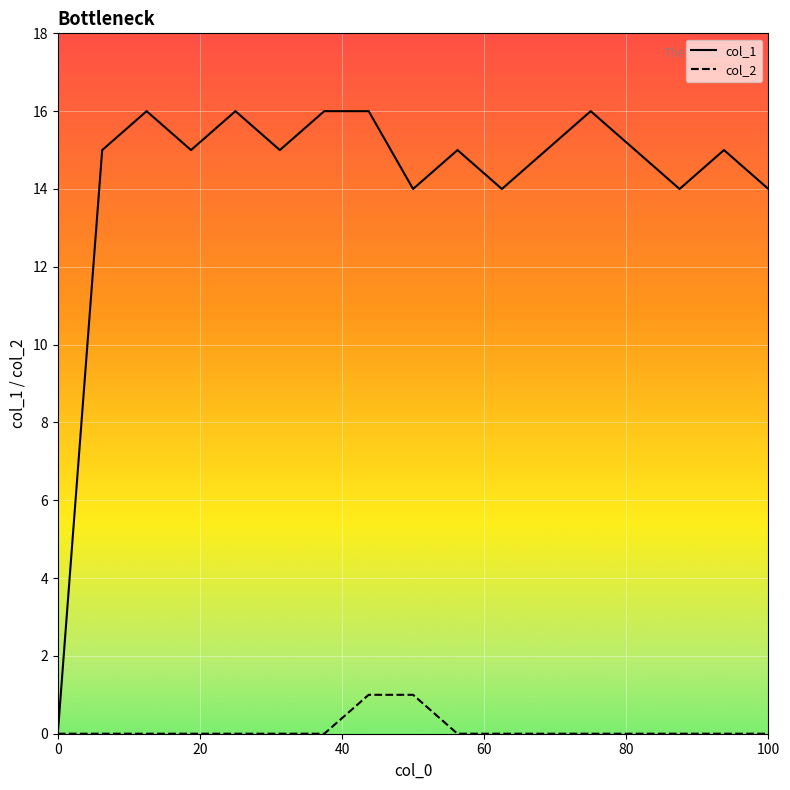

How many col_2 values are between 0 and 1?

17